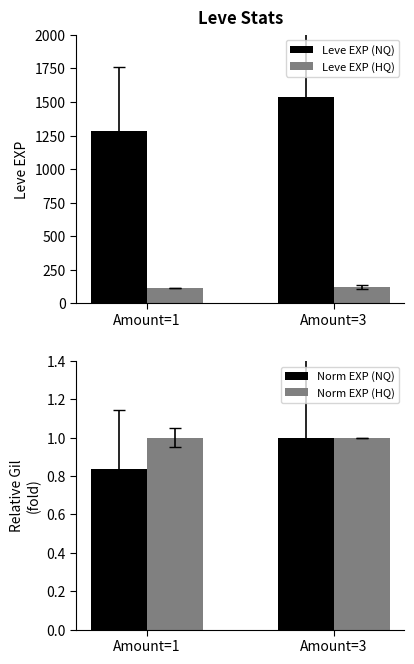

Does the chart contain any negative values?

No